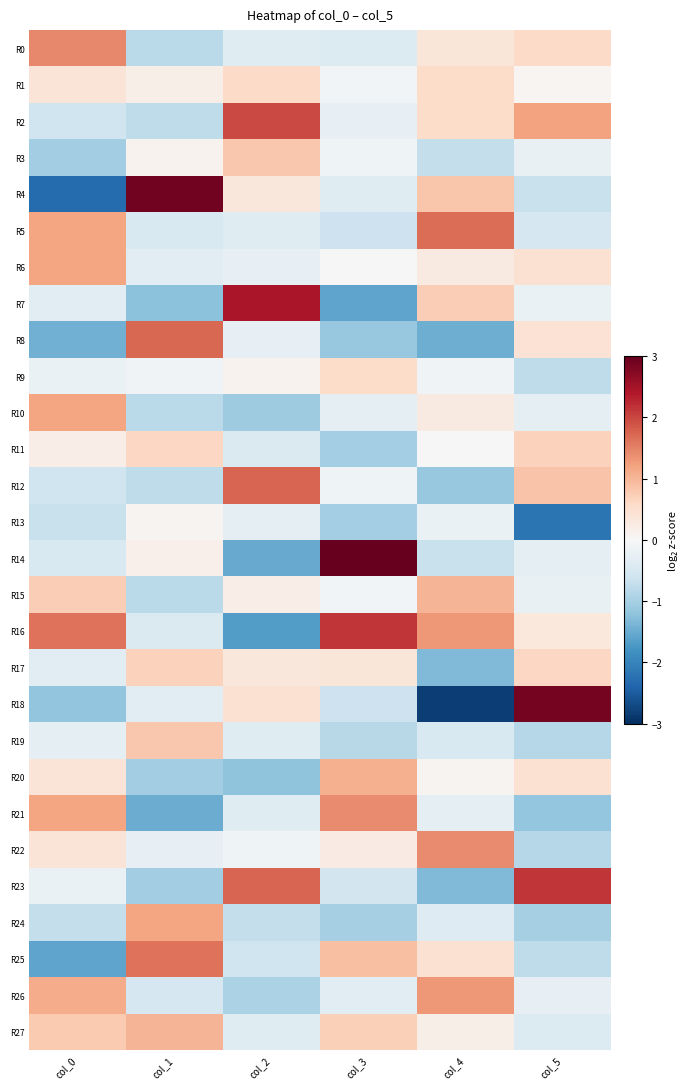

Which series has the largest total across all categories?

R16